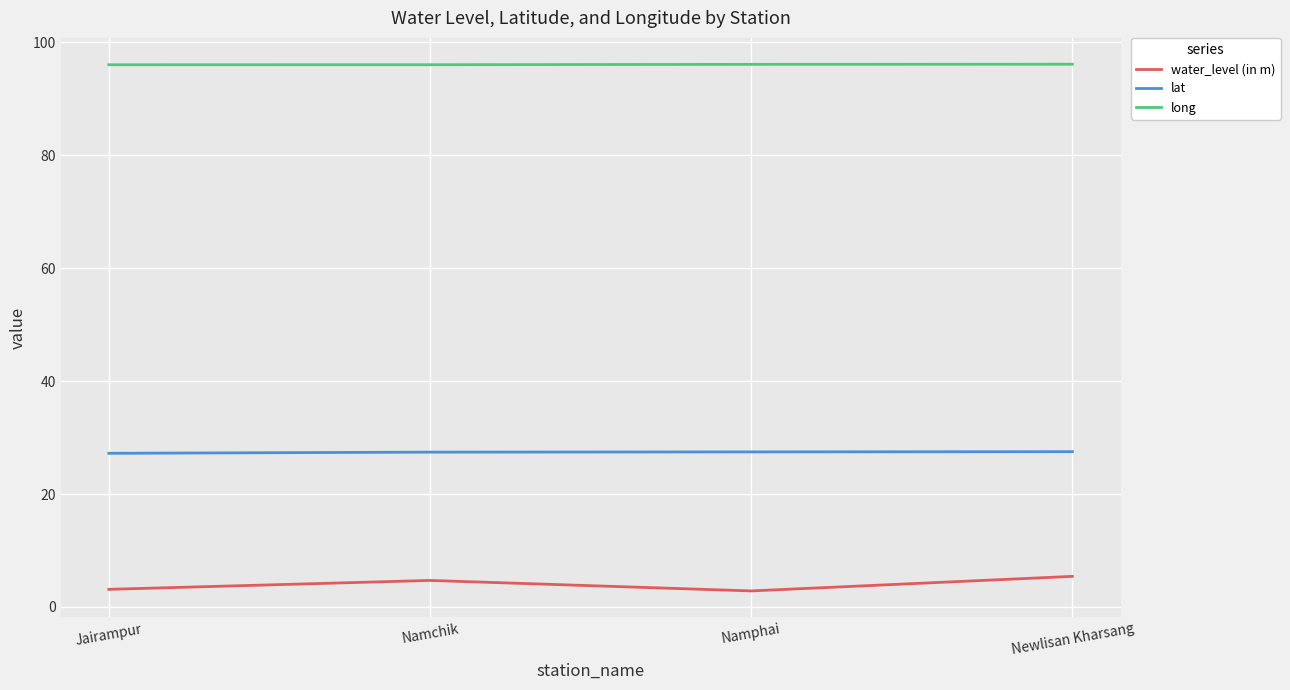

Is it true that water_level (in m) equals 4.7 at Namchik?

True